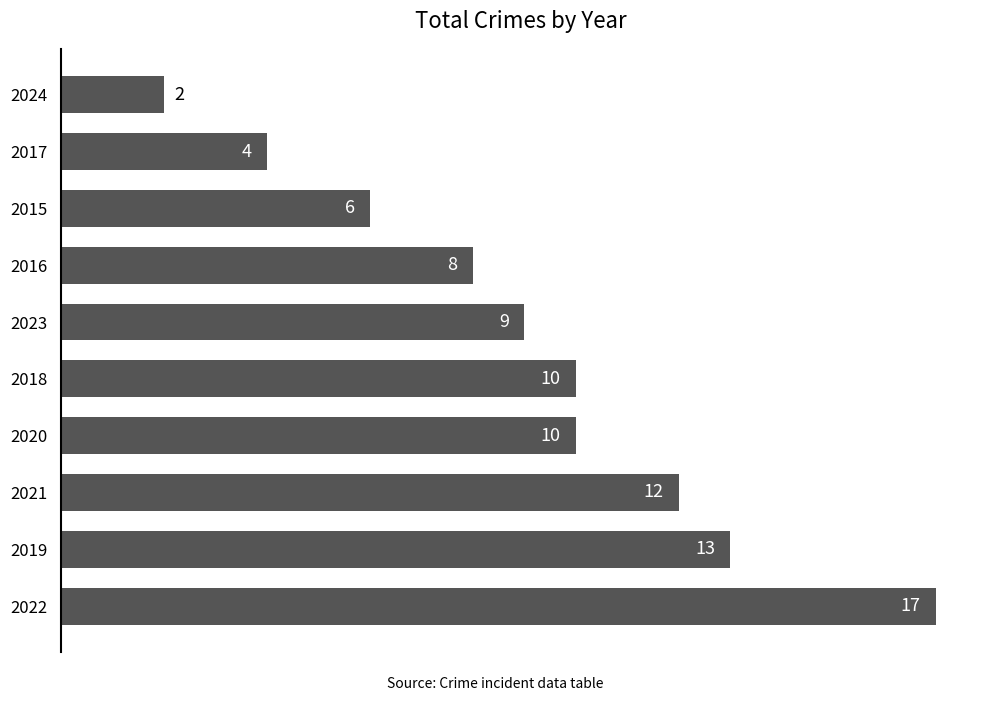

Read the value at 2019.

13